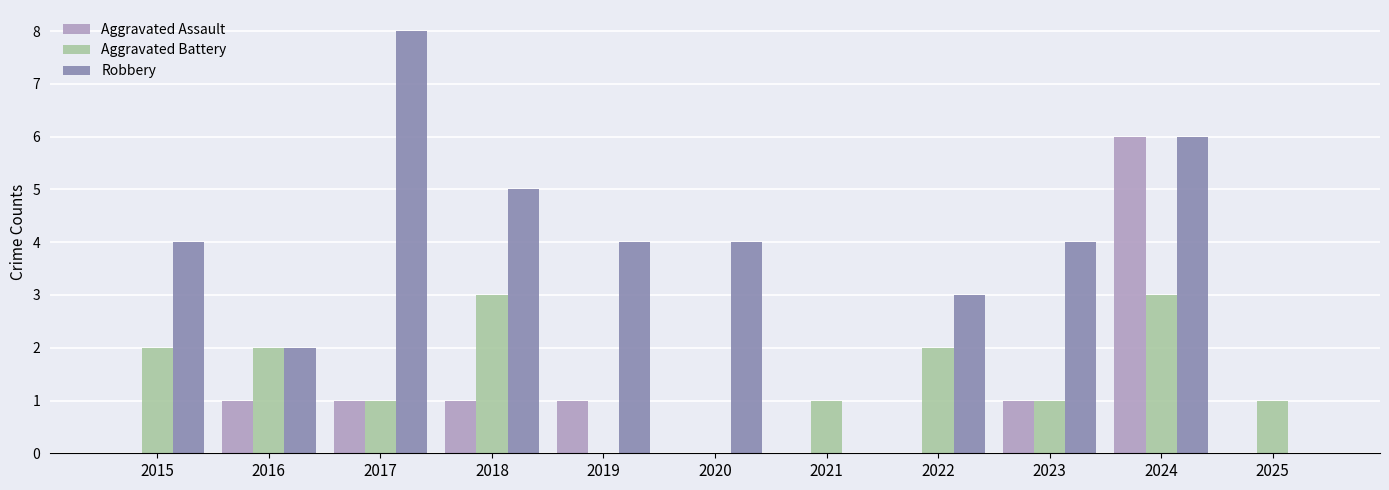

Reading left to right, extract all data points from this chart.

Aggravated Assault: 0	1	1	1	1	0	0	0	1	6	0
Aggravated Battery: 2	2	1	3	0	0	1	2	1	3	1
Robbery: 4	2	8	5	4	4	0	3	4	6	0